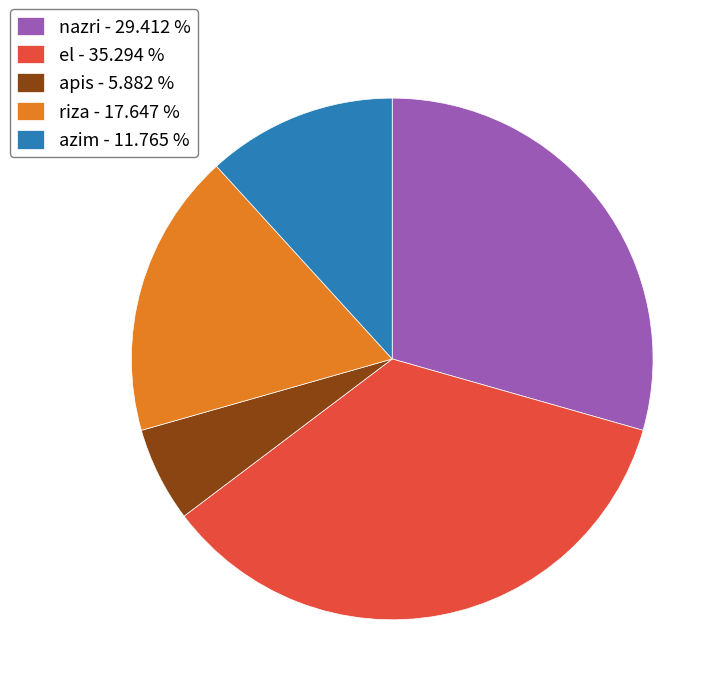

Which has a higher value, nazri - 29.412 % or riza - 17.647 %?

nazri - 29.412 %